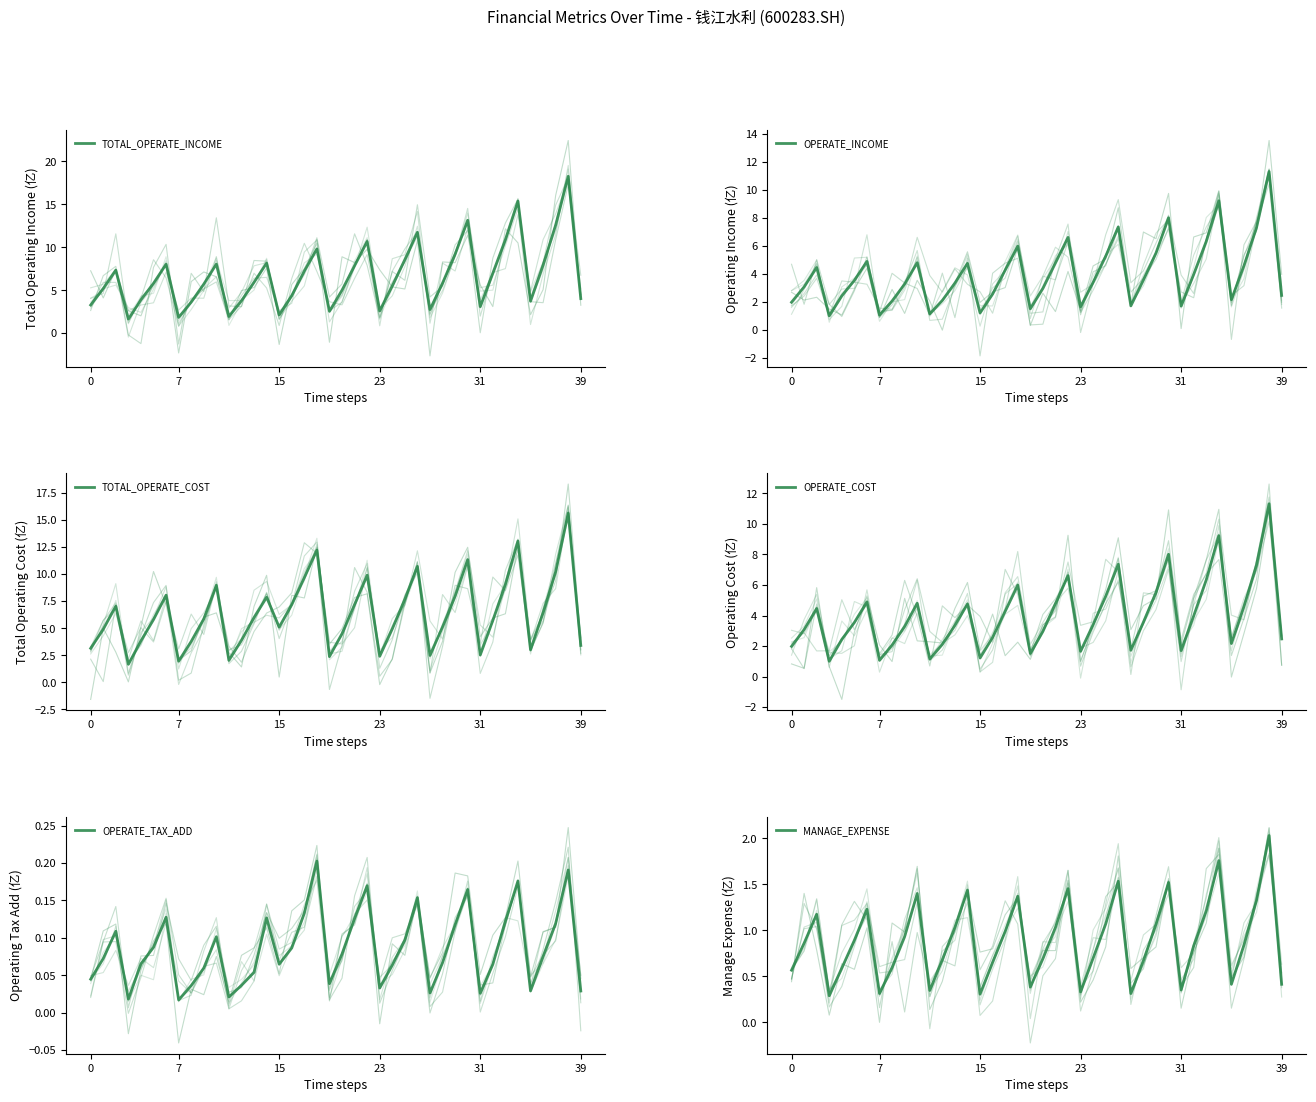

At which category is the sum across all series the highest?

38